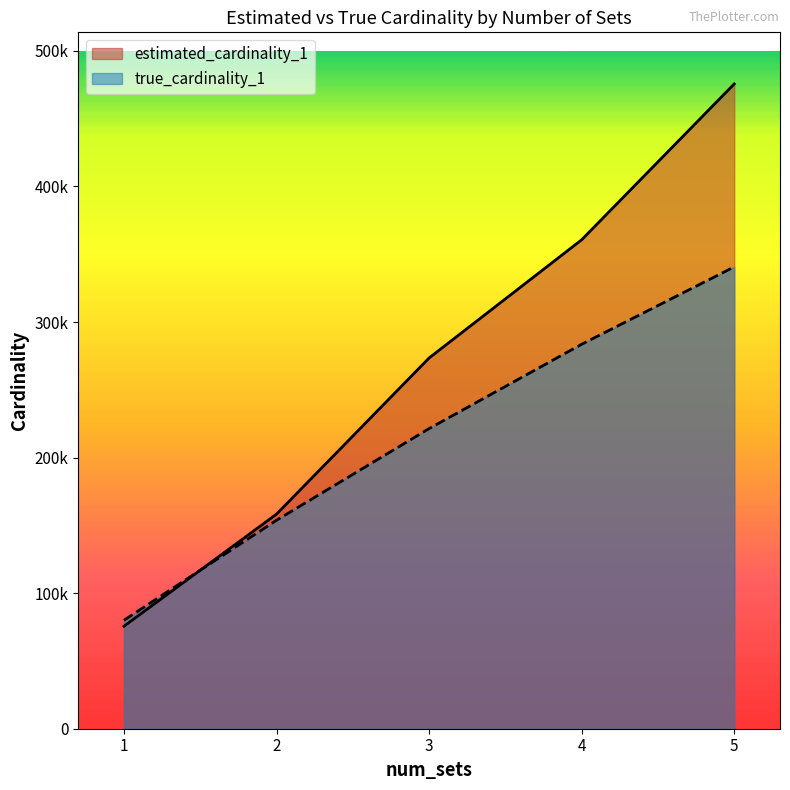

List the labels in order of estimated_cardinality_1 value, smallest first.

1, 2, 3, 4, 5